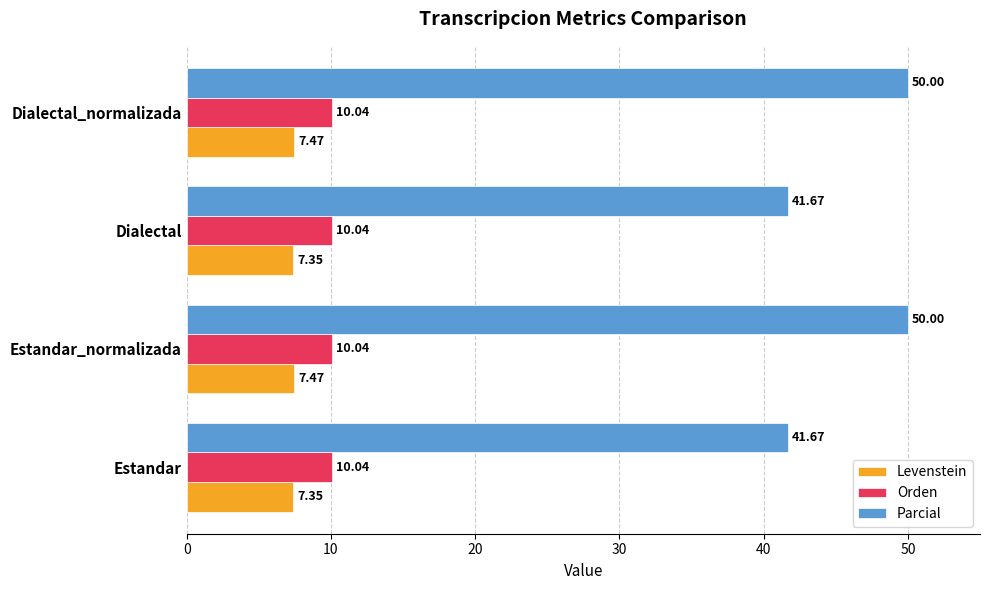

How many series are shown in this chart?

3